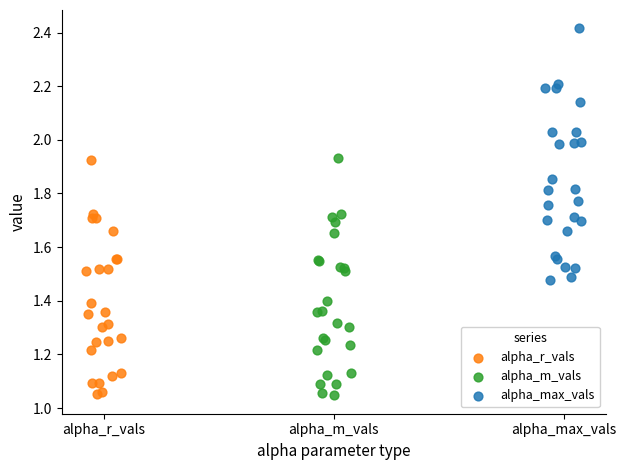

Which series reaches the maximum Y coordinate?

alpha_max_vals